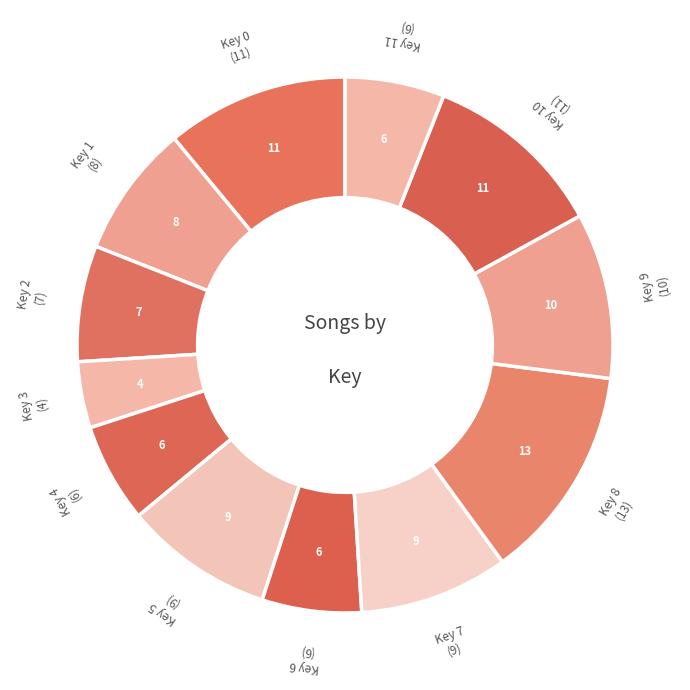

Count the number of slices in the pie.

12